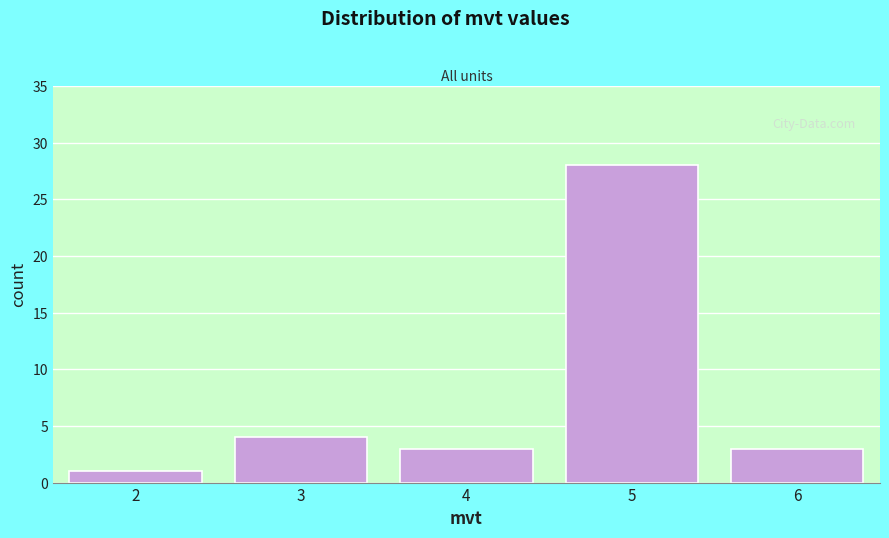

Reading left to right, transcribe all the data shown in this chart.

1	4	3	28	3